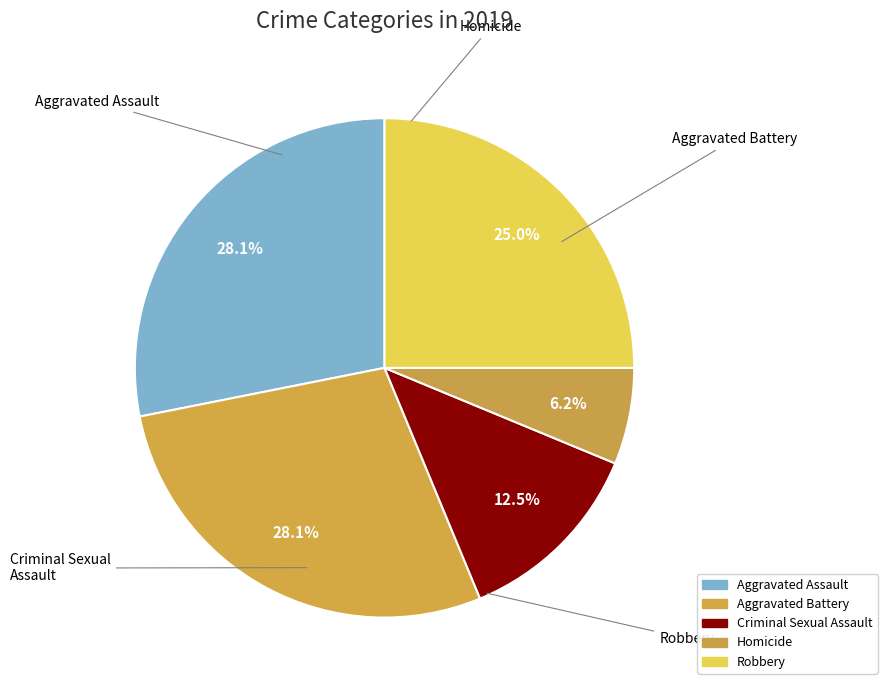

Does Homicide account for over 50% of the chart?

No